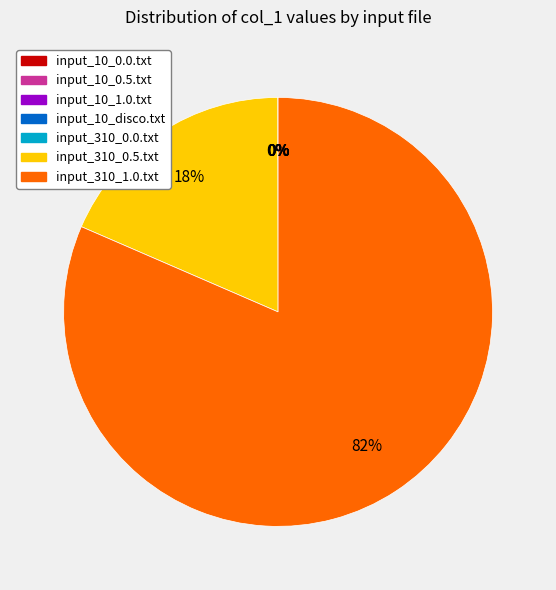

What is the largest slice in the pie chart?

input_310_1.0.txt